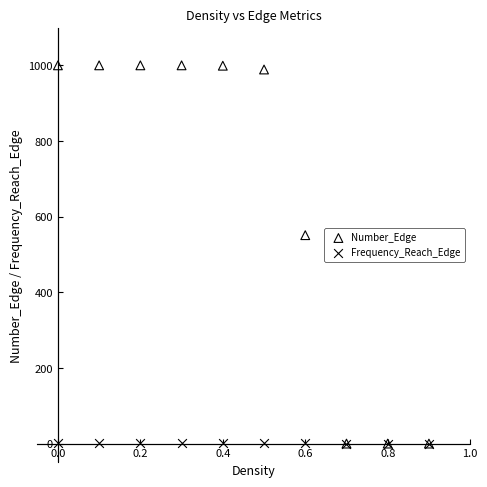

Which series contains the highest Y value?

Number_Edge